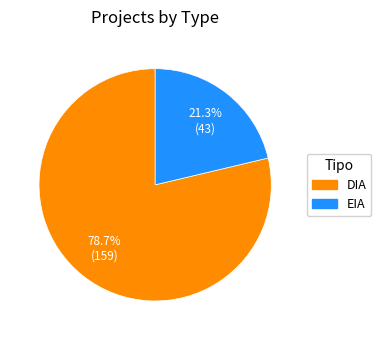

What percentage is the DIA slice, to the nearest percent?

79%